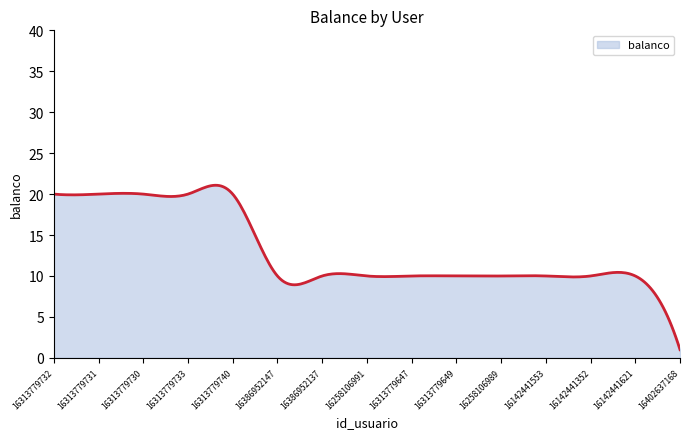

What is the sum of all values?

3895.3